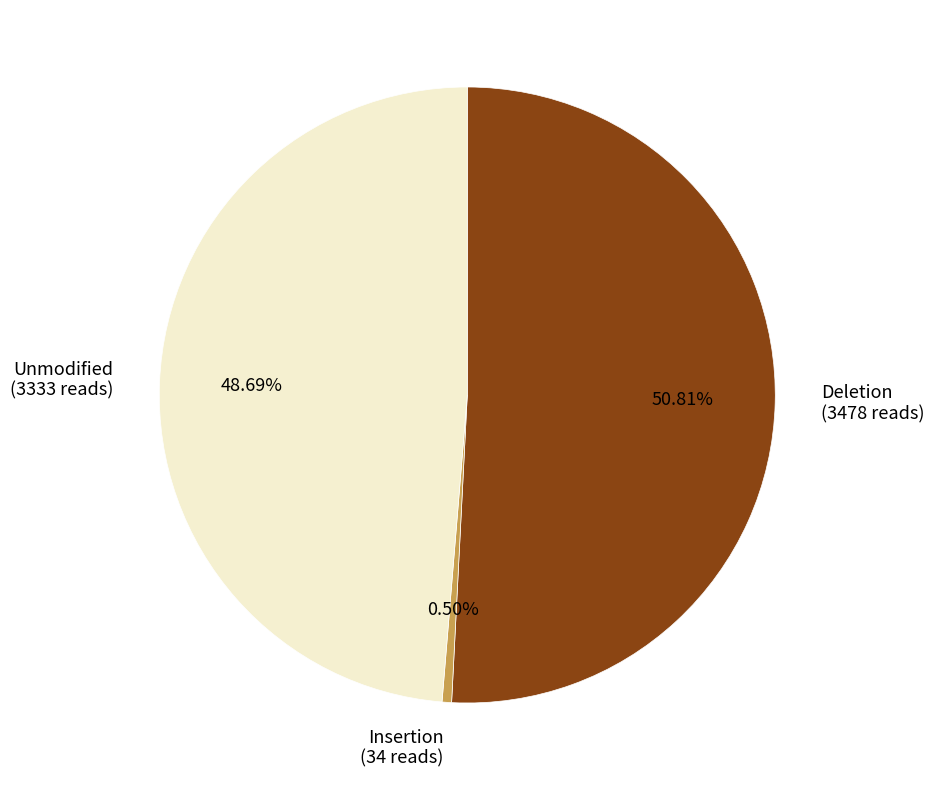

Combined, do Unmodified (3333 reads) and Insertion (34 reads) account for over 50%?

No